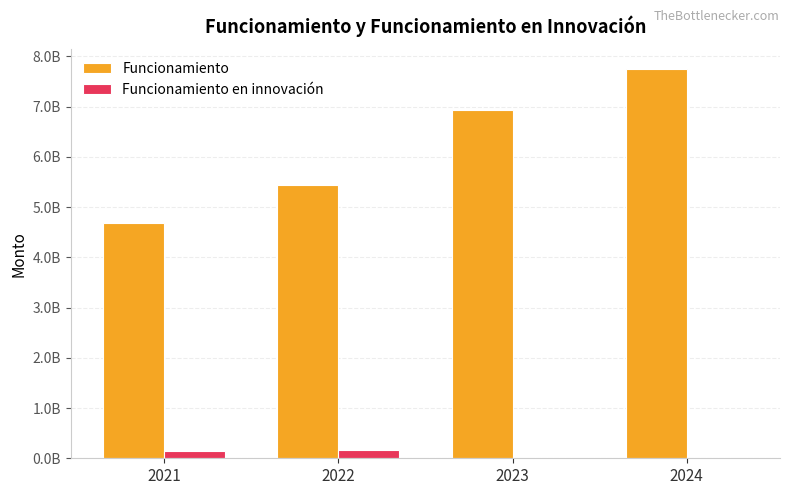

What is the value of the Funcionamiento en innovación bar at the 2nd from the left?

158539998